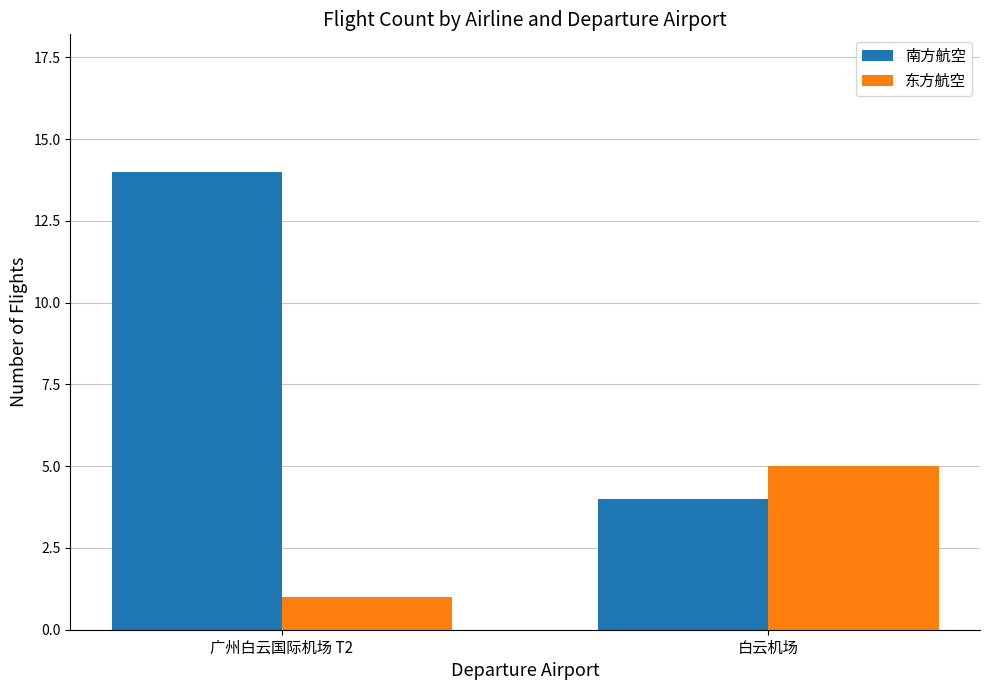

Reading left to right, transcribe all the data shown in this chart.

南方航空: 14	4
东方航空: 1	5